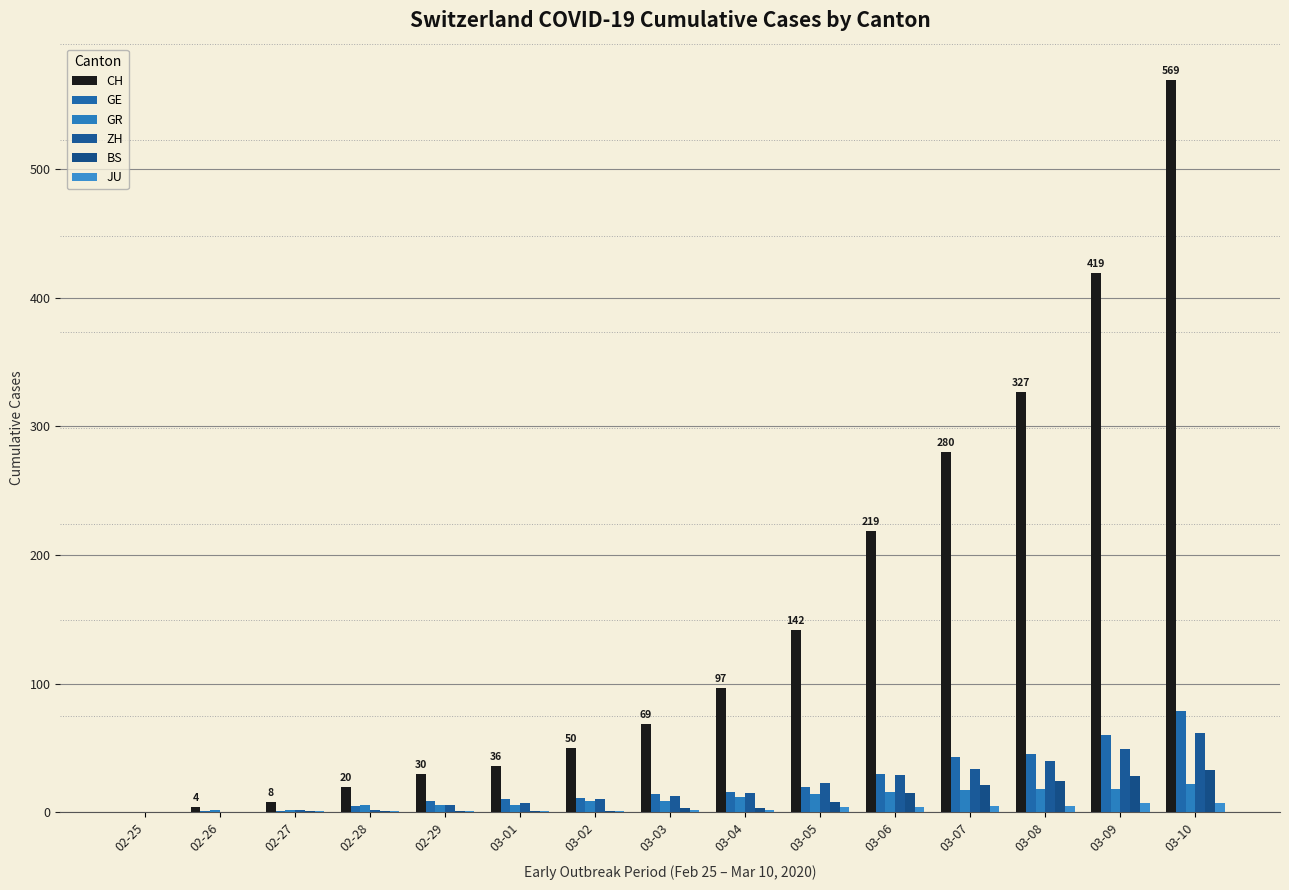

What is the label of the 8th bar from the right?

03-03